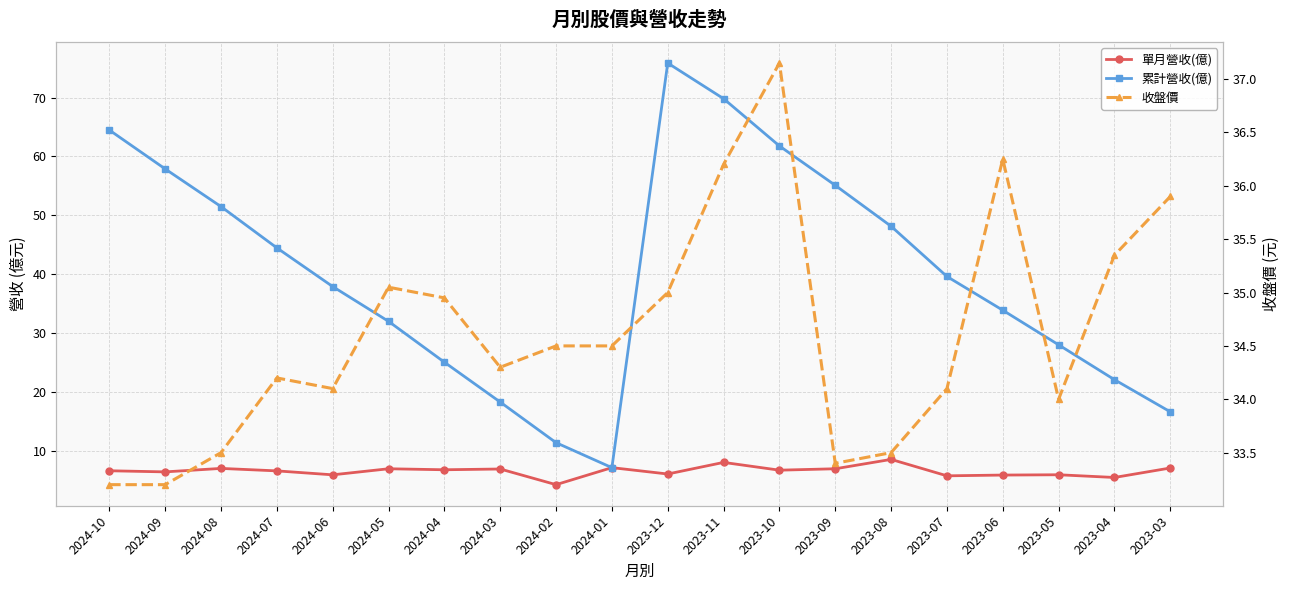

What is the sum of all 收盤價 values?

692.4